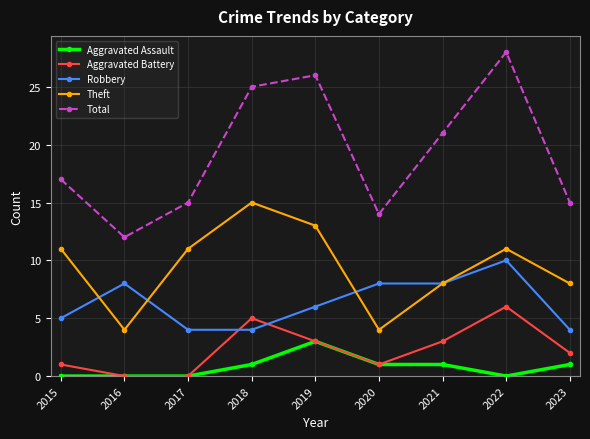

Reading left to right, what are all the values shown in this chart?

Aggravated Assault: 0	0	0	1	3	1	1	0	1
Aggravated Battery: 1	0	0	5	3	1	3	6	2
Robbery: 5	8	4	4	6	8	8	10	4
Theft: 11	4	11	15	13	4	8	11	8
Total: 17	12	15	25	26	14	21	28	15